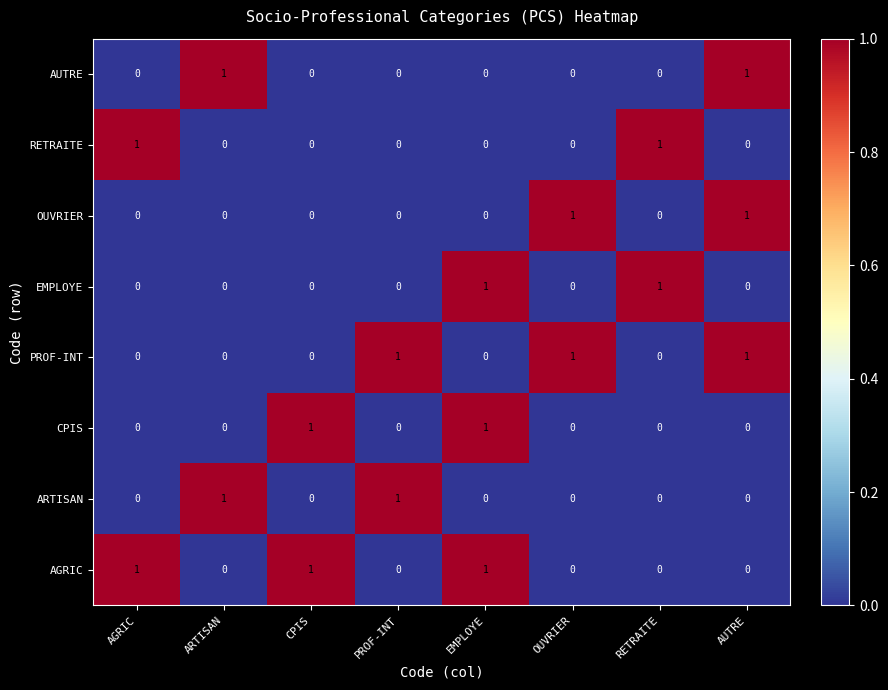

List the labels in order of ARTISAN value, largest first.

ARTISAN, PROF-INT, AGRIC, CPIS, EMPLOYE, OUVRIER, RETRAITE, AUTRE